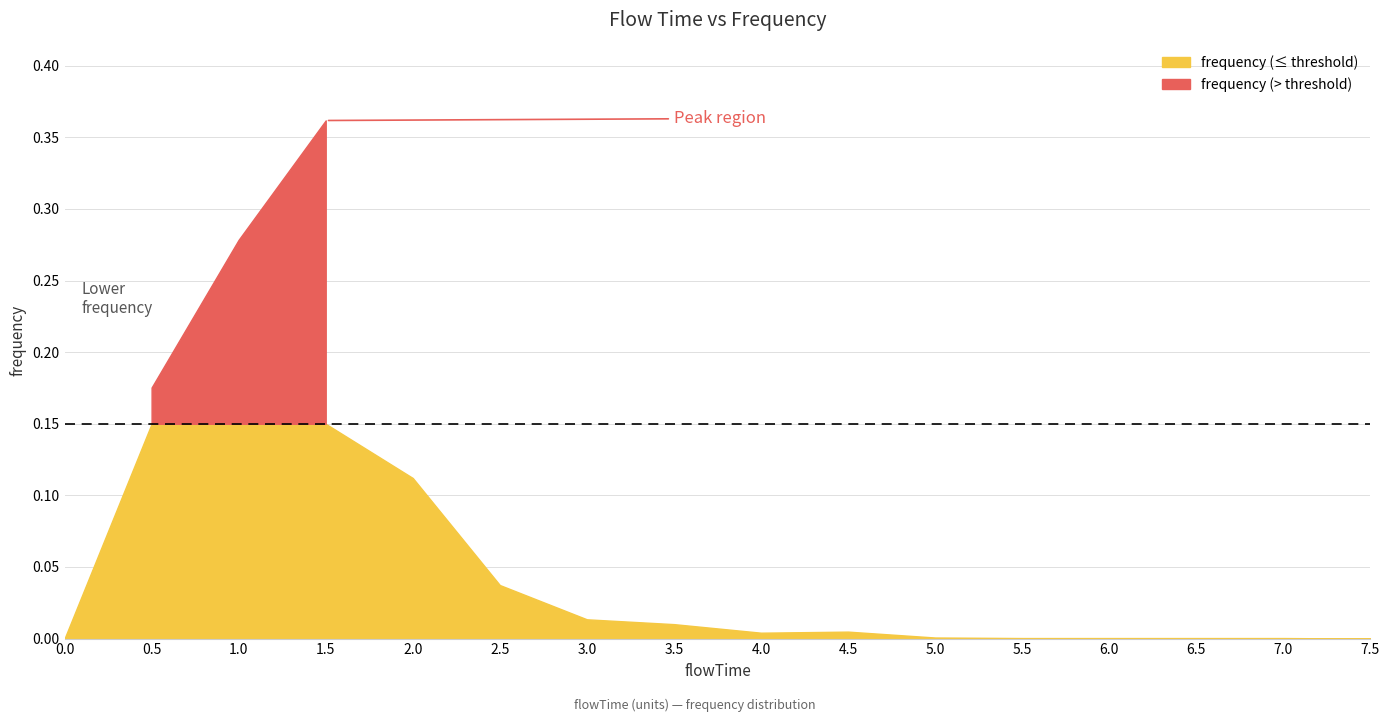

Reading right to left, extract all data points from this chart.

7.5=0.0	7.0=0.0	6.5=0.0	6.0=0.0	5.5=0.0	5.0=0.0	4.5=0.0	4.0=0.0	3.5=0.0	3.0=0.0	2.5=0.0	2.0=0.1	1.5=0.4	1.0=0.3	0.5=0.2	0.0=0.0